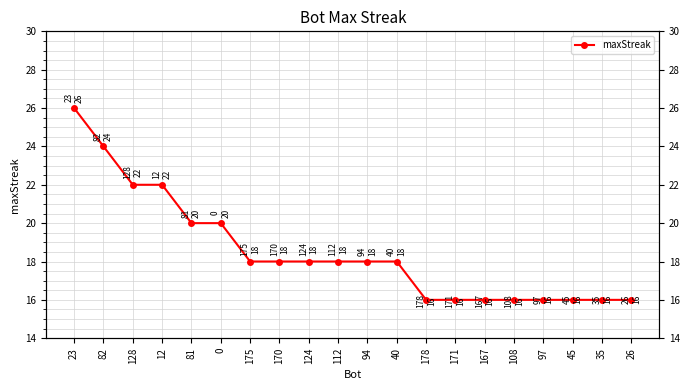

What is the value of the 10th point from the left?

18